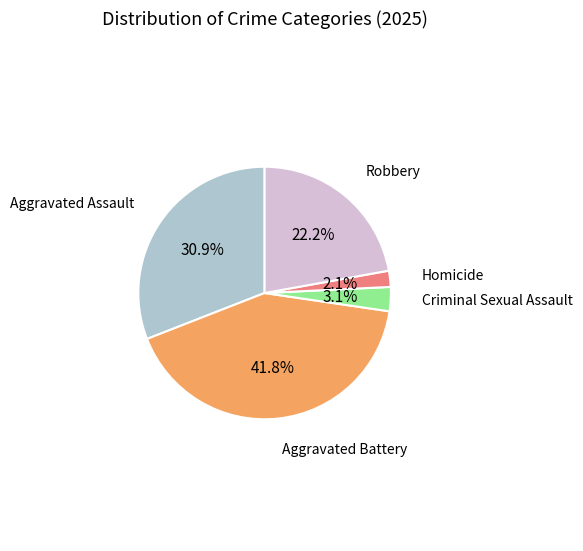

Is there a majority slice in this chart?

No